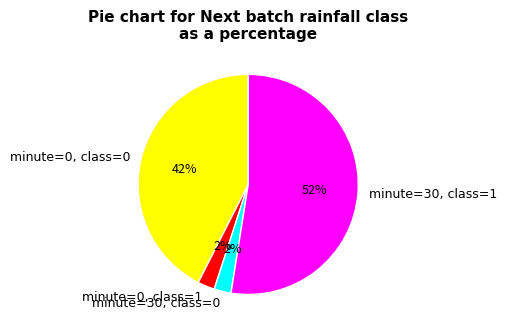

How many segments does this pie chart have?

4